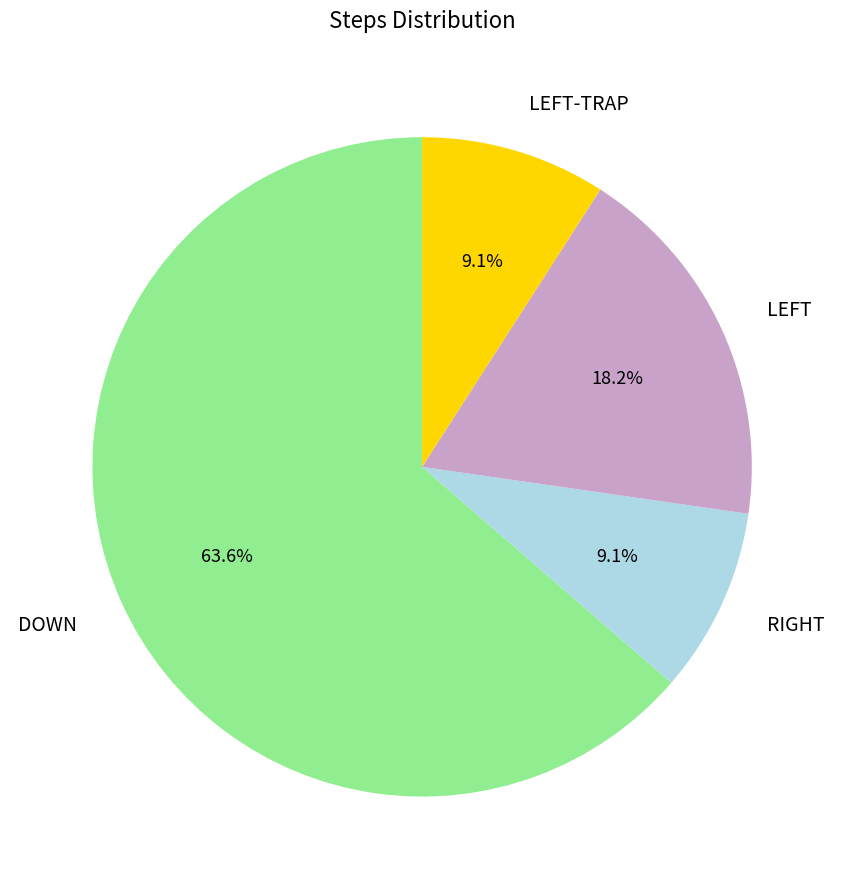

Count the number of slices in the pie.

4